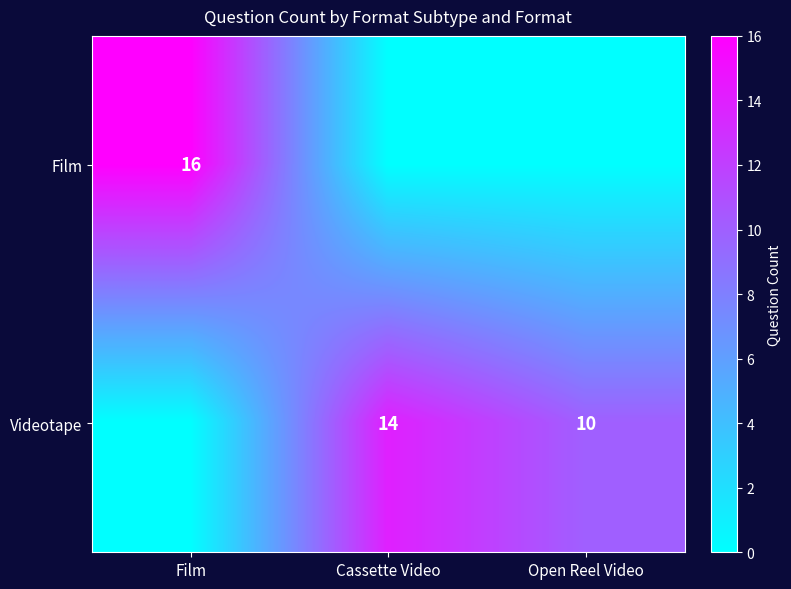

What is the difference between the Videotape values at Open Reel Video and Cassette Video?

4